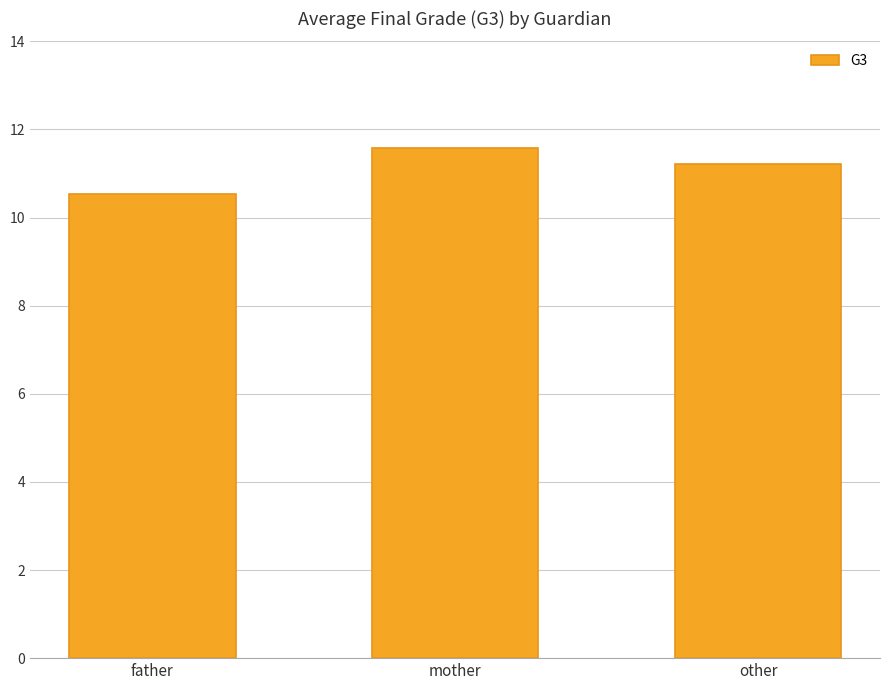

What is the difference between the values at father and other?

0.7